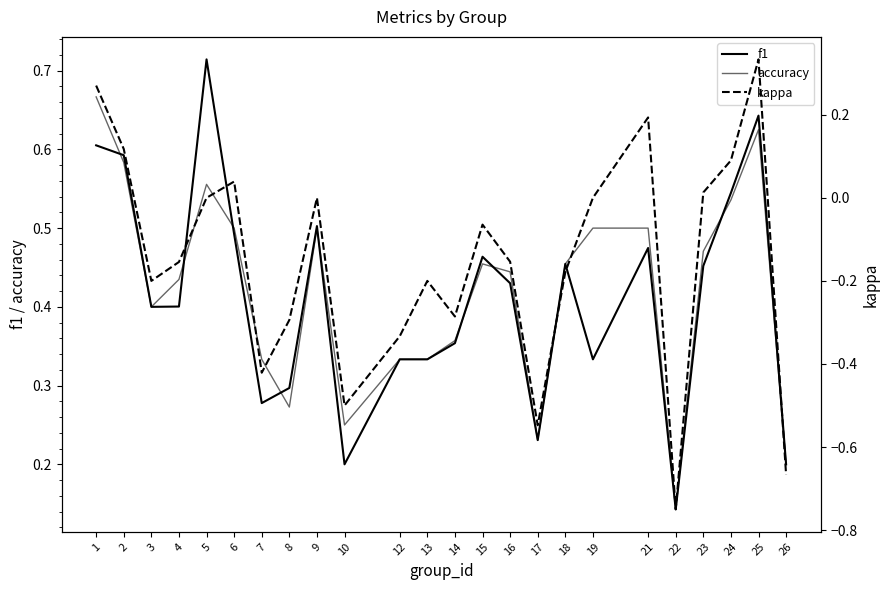

Is it true that accuracy equals 0.5 at 24?

True